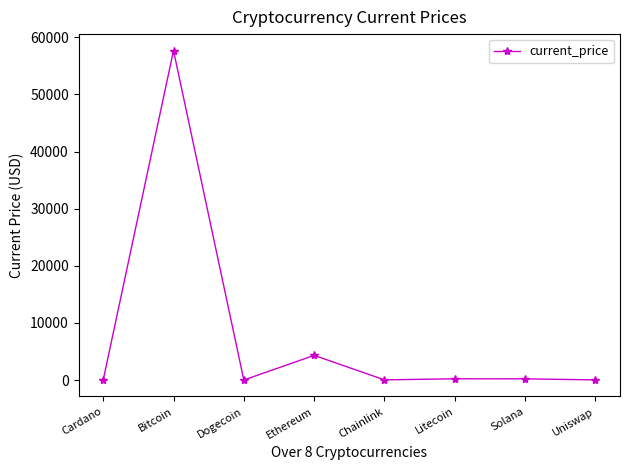

What is the label of the 8th point from the right?

Cardano